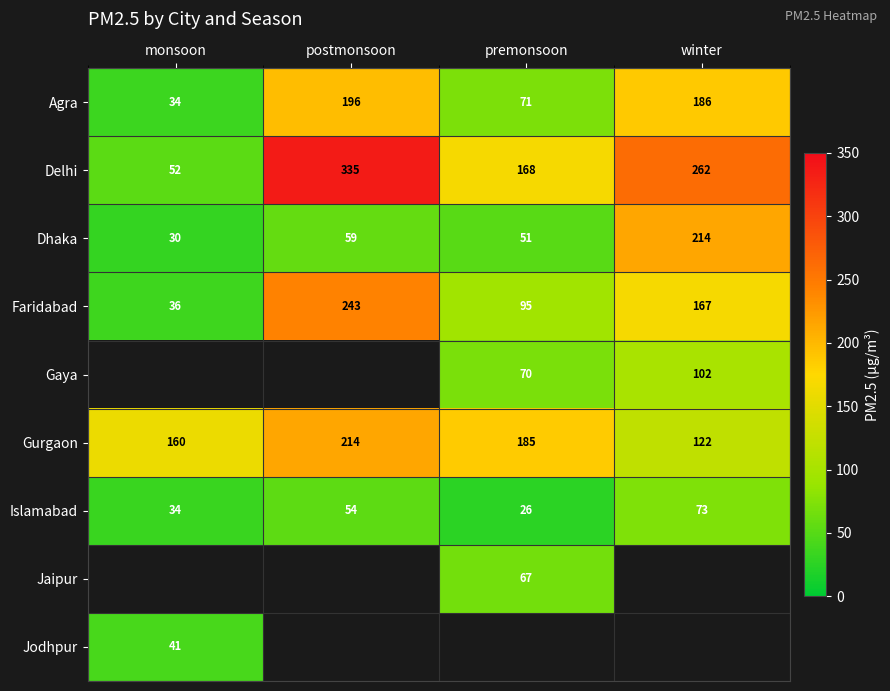

Where does the Gurgaon series first go above 185?

postmonsoon